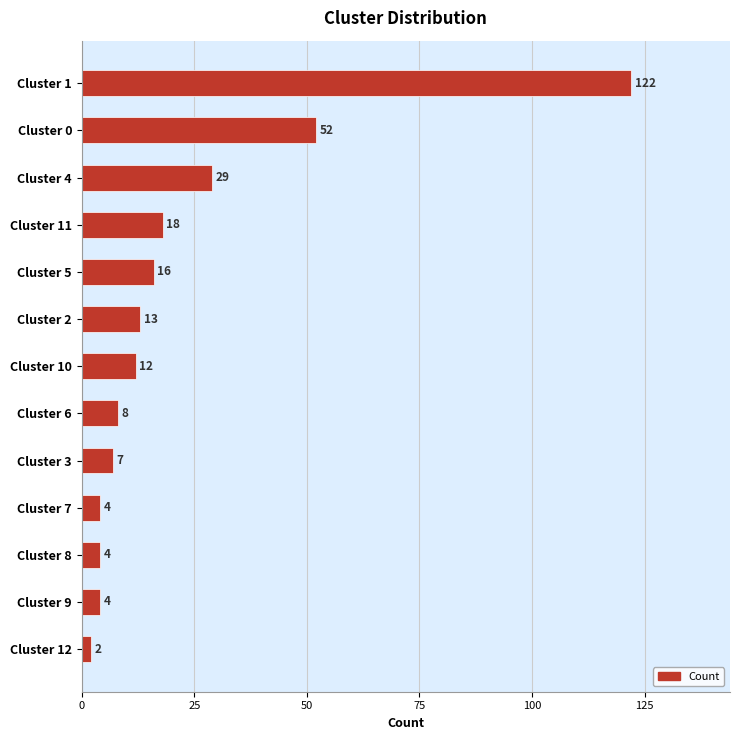

What is the maximum value shown in the chart?

122